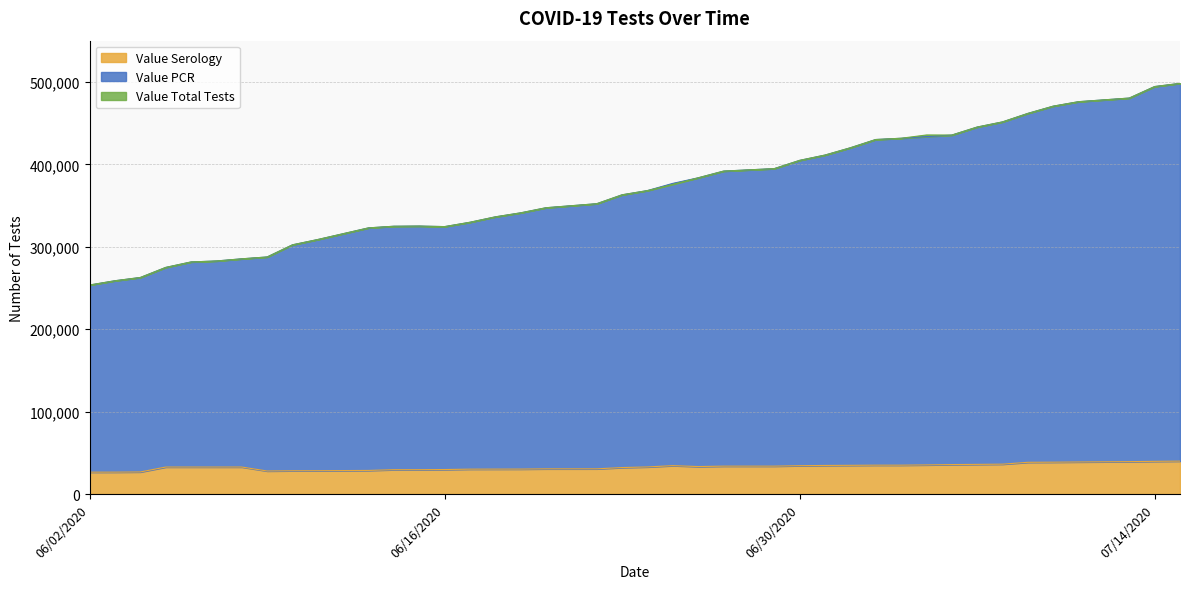

What is the maximum value for Value Serology?

39932